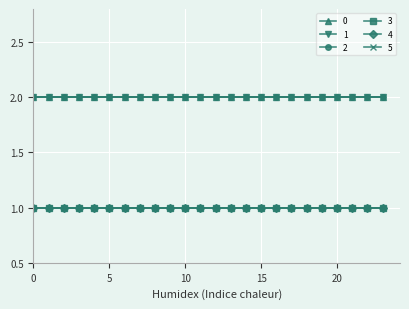

Does the chart have visible grid lines?

Yes